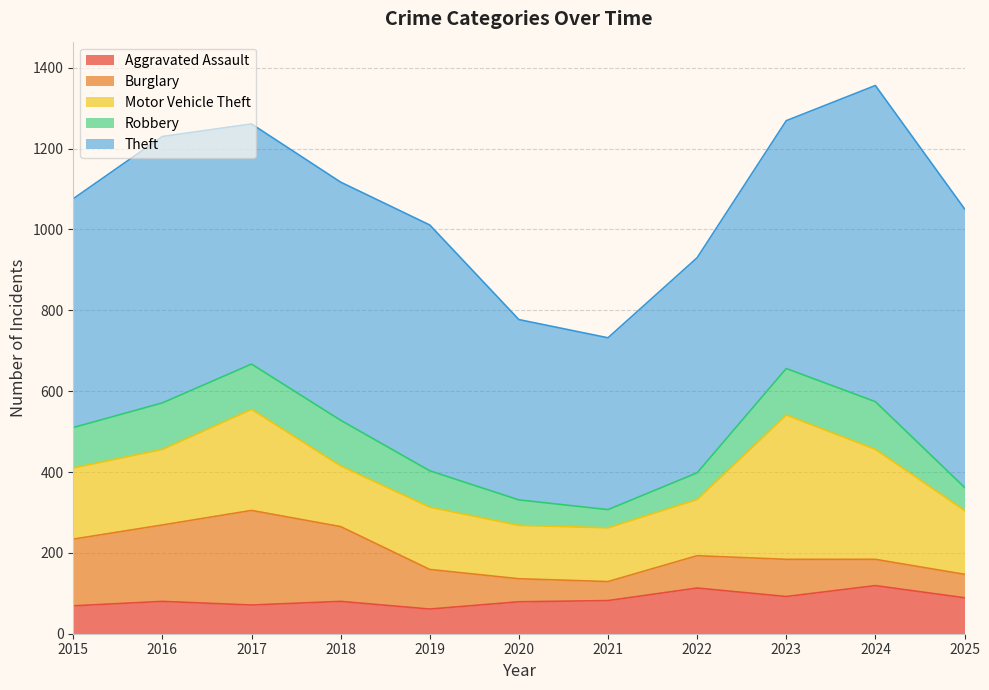

At which label does Motor Vehicle Theft reach its minimum?

2020